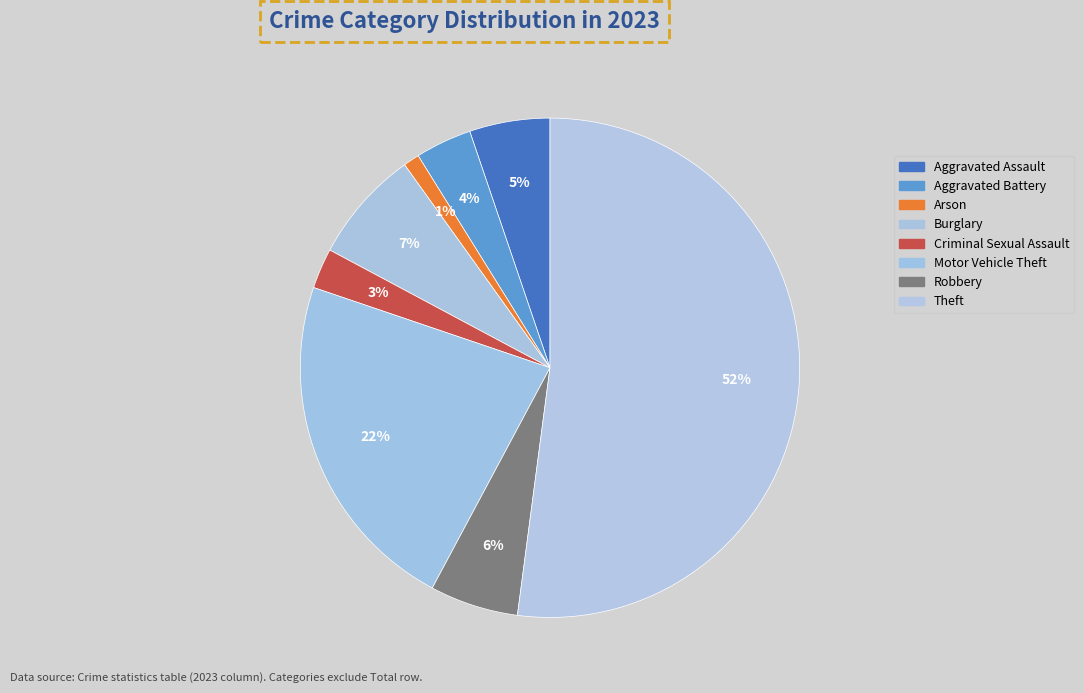

To the nearest percent, what is the combined percentage of Robbery and Burglary?

13%